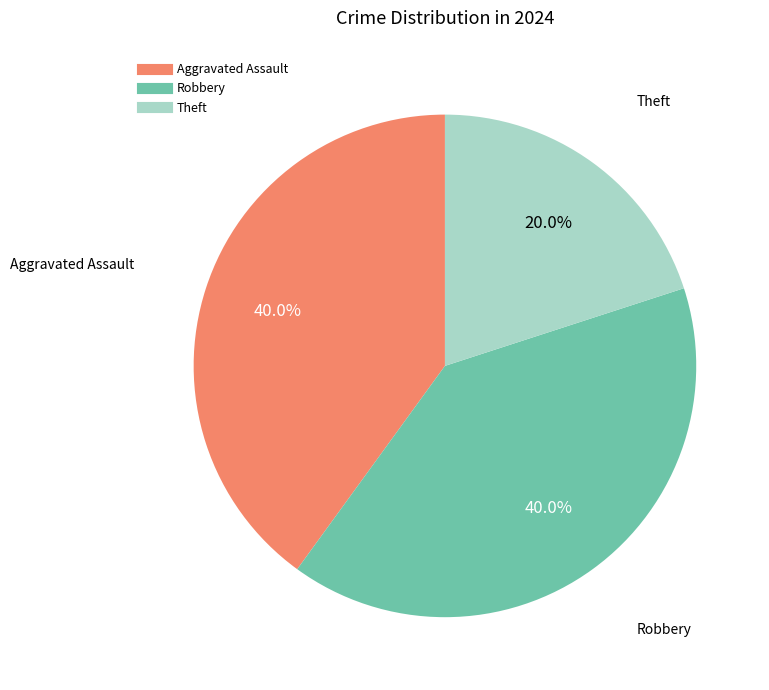

What percentage is NOT represented by Theft?

80.0%